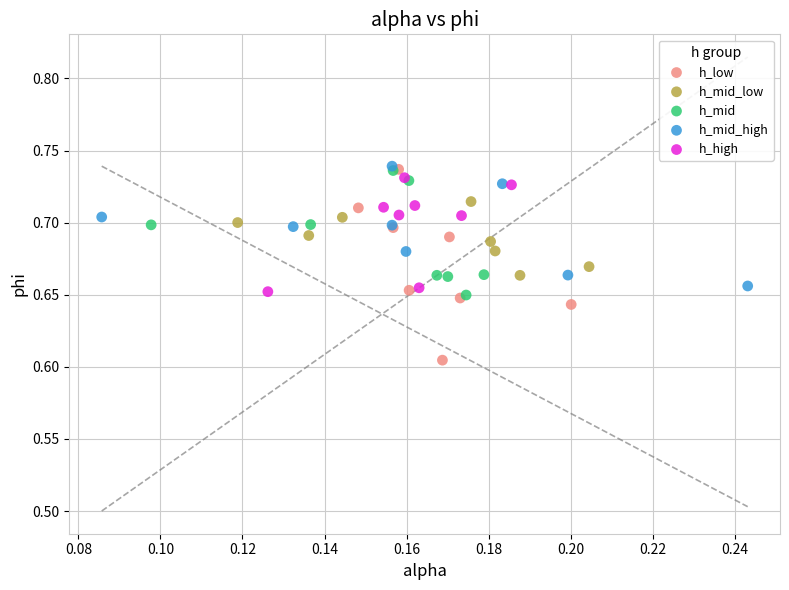

What are all the series names shown in the legend?

h_low, h_mid_low, h_mid, h_mid_high, h_high